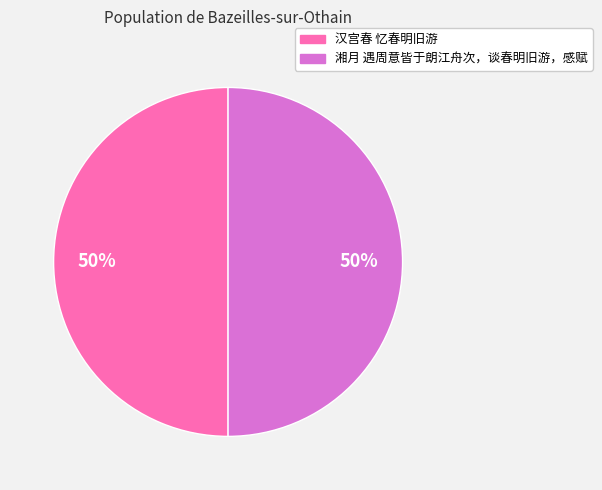

Approximately how many times larger is the value at 汉宫春 忆春明旧游 compared to 湘月 遇周意皆于朗江舟次，谈春明旧游，感赋?

1.0